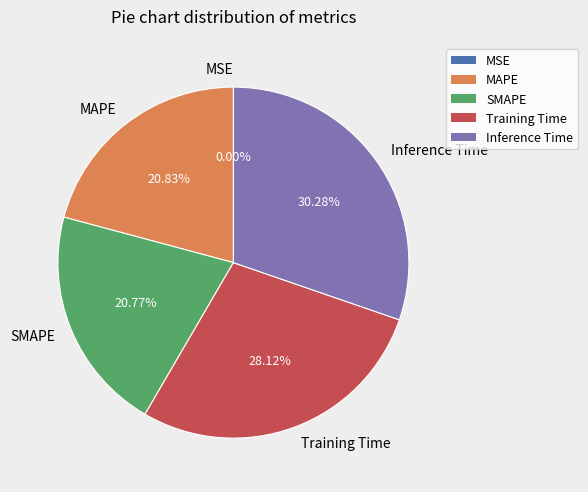

What portion of the pie excludes Inference Time?

69.7%